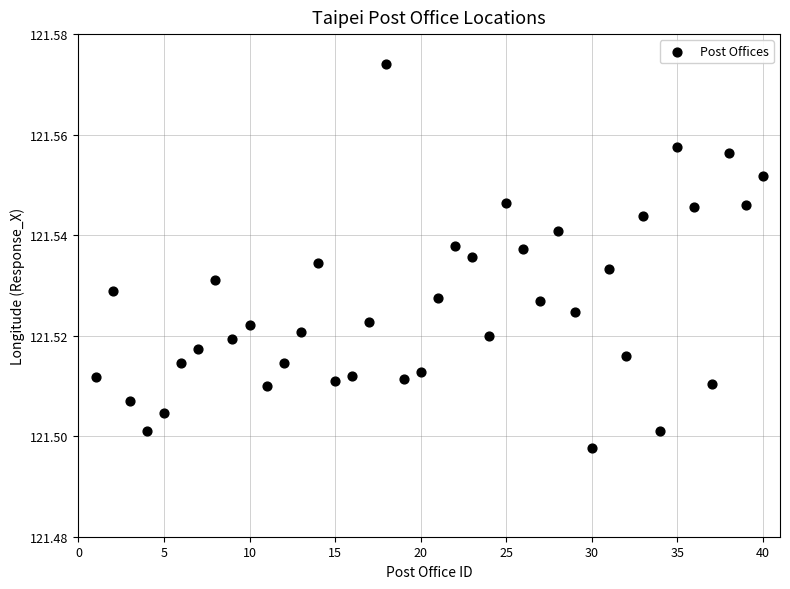

What is the range of X values (max minus min)?

39.0